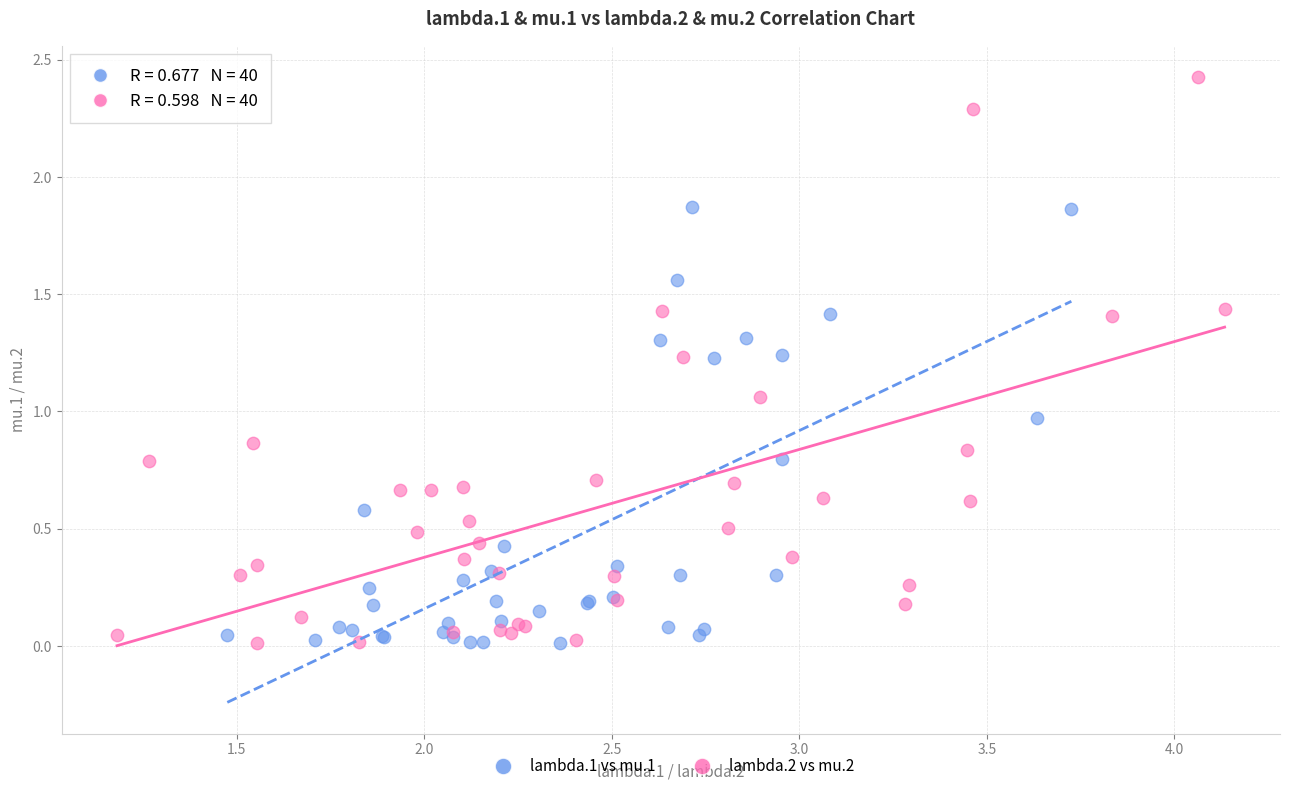

What are all the series names shown in the legend?

lambda.1 vs mu.1, lambda.2 vs mu.2